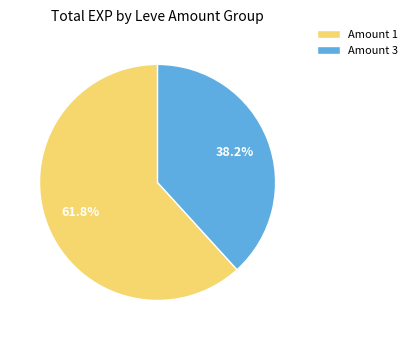

Rank the categories by value from highest to lowest.

Amount 1, Amount 3